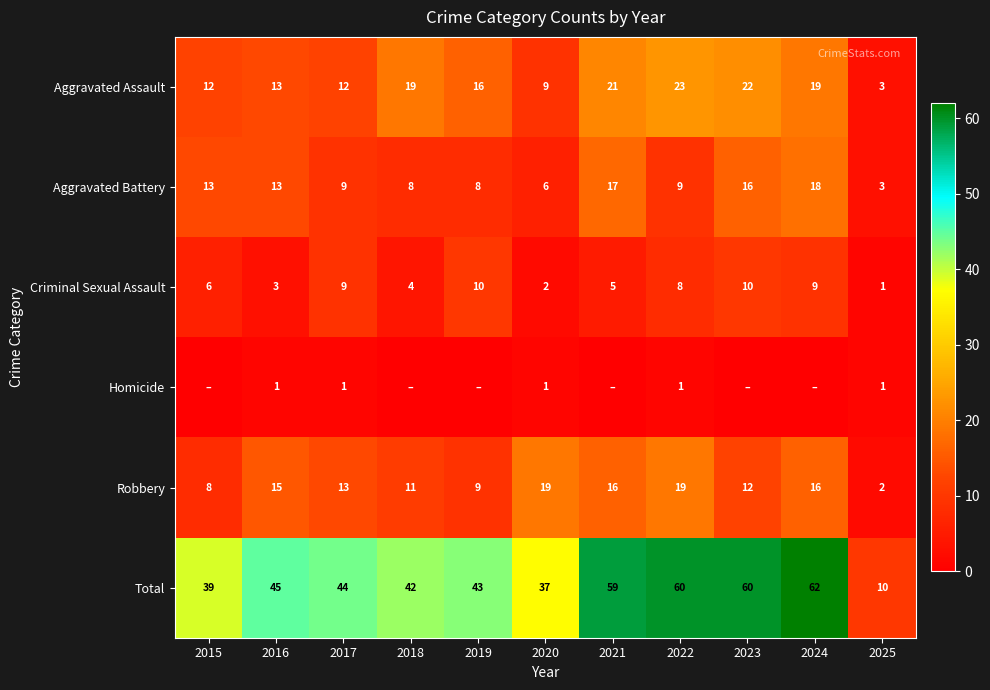

What is the total value across all series at 2018?

84